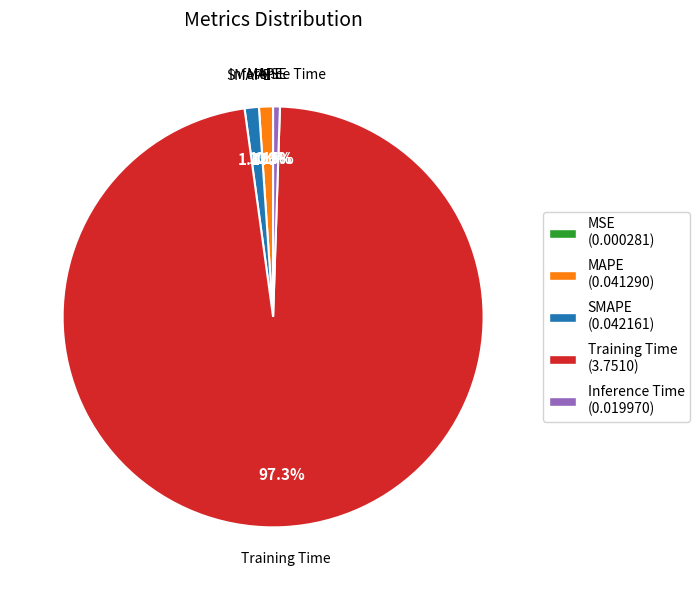

To the nearest percent, what is the combined percentage of MAPE and SMAPE?

2%